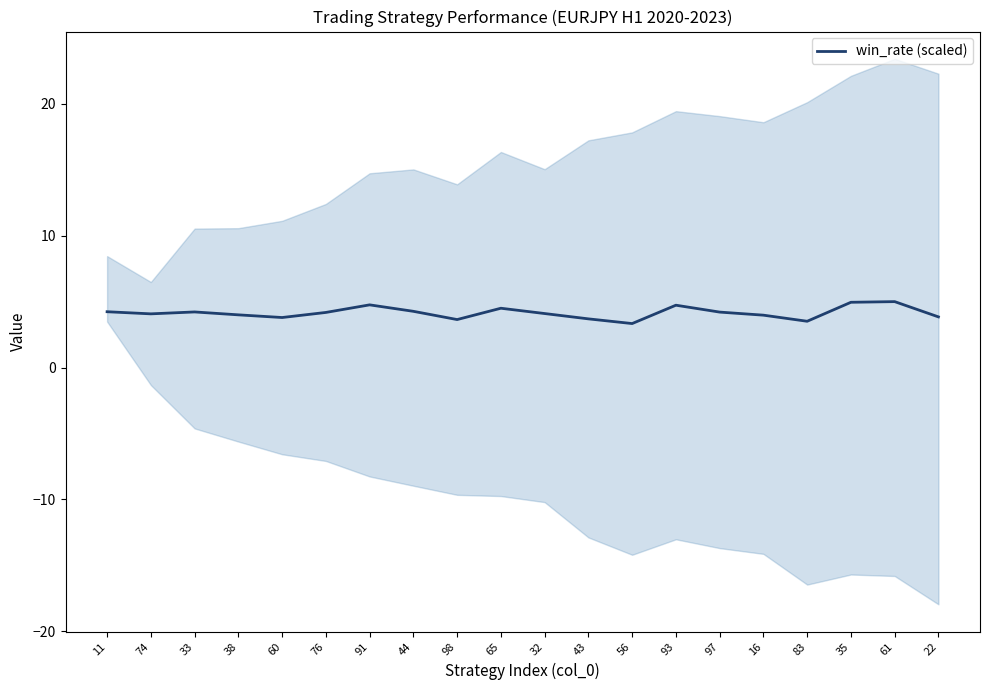

What is the difference between the maximum and second lowest values?

1.5